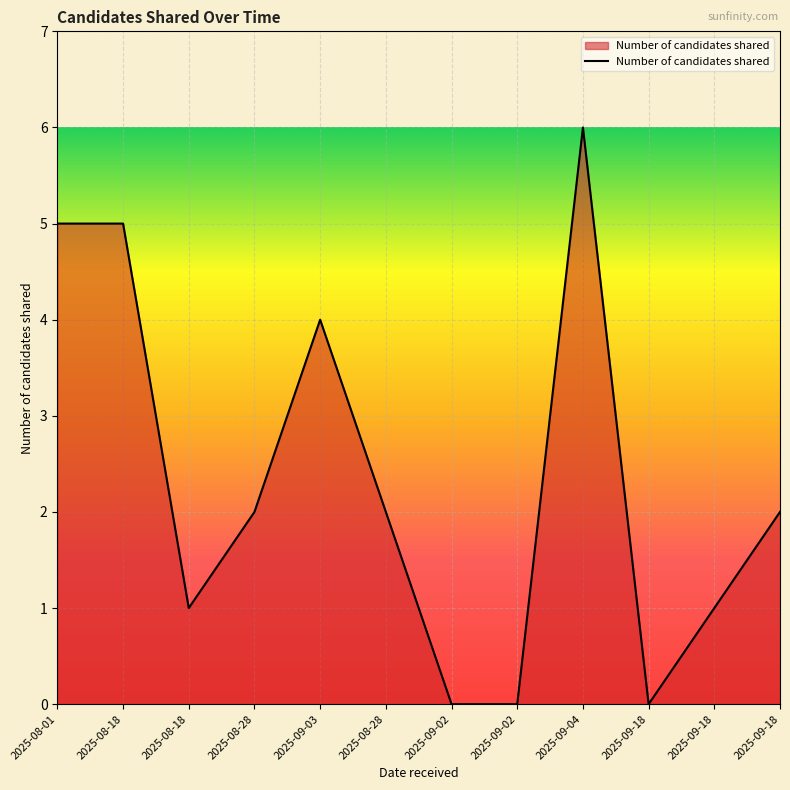

List the labels in order of value, smallest first.

2025-09-02, 2025-09-02, 2025-09-18, 2025-08-18, 2025-09-18, 2025-08-28, 2025-08-28, 2025-09-18, 2025-09-03, 2025-08-01, 2025-08-18, 2025-09-04